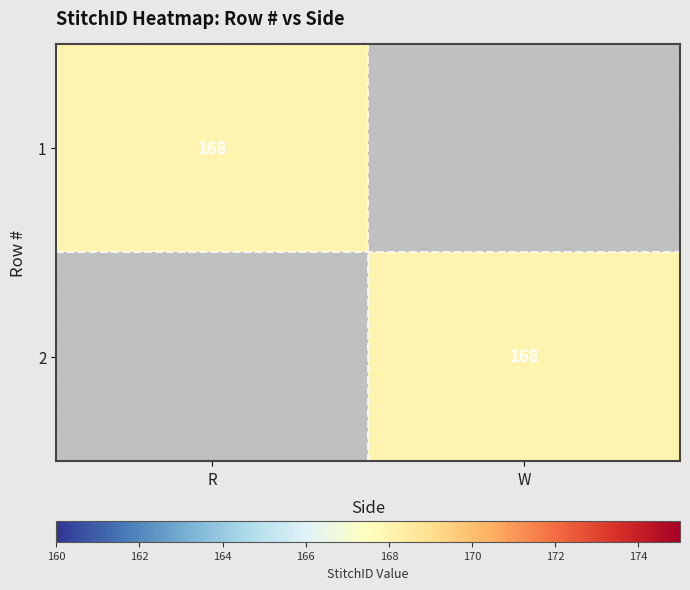

The value of 1 at R is 168. True or false?

True